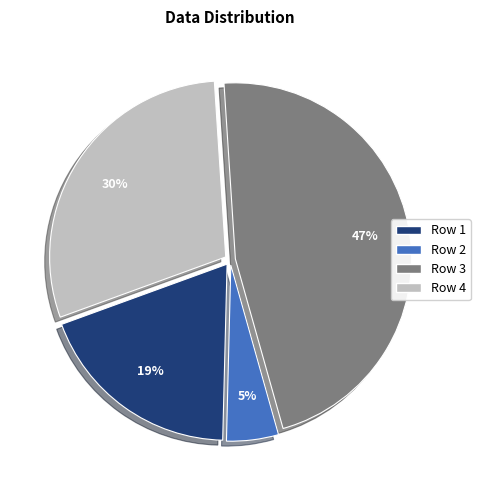

To the nearest percent, what is the difference between the Row 4 and Row 2 slice percentages?

25%